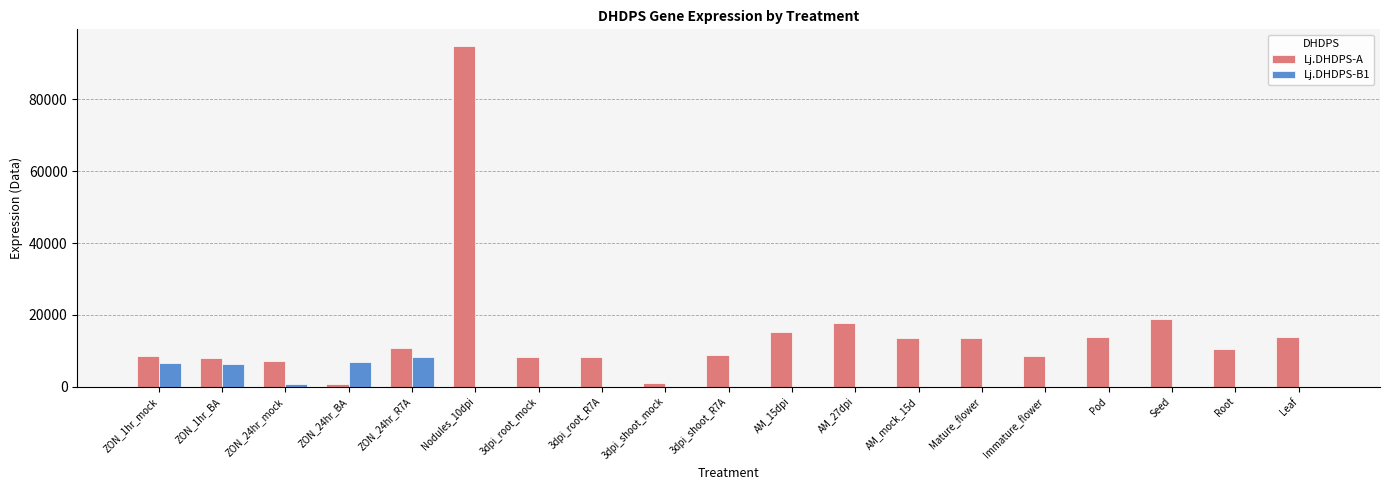

Which category has the highest value across all series?

Nodules_10dpi